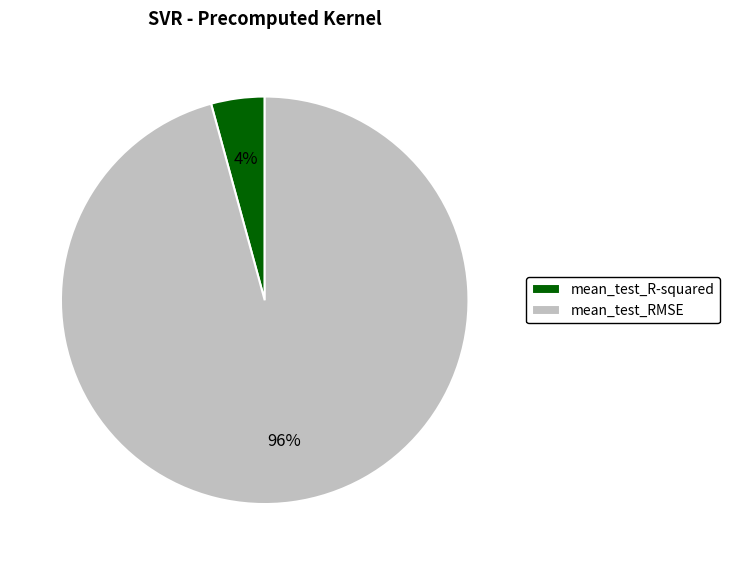

What is the largest slice in the pie chart?

mean_test_RMSE